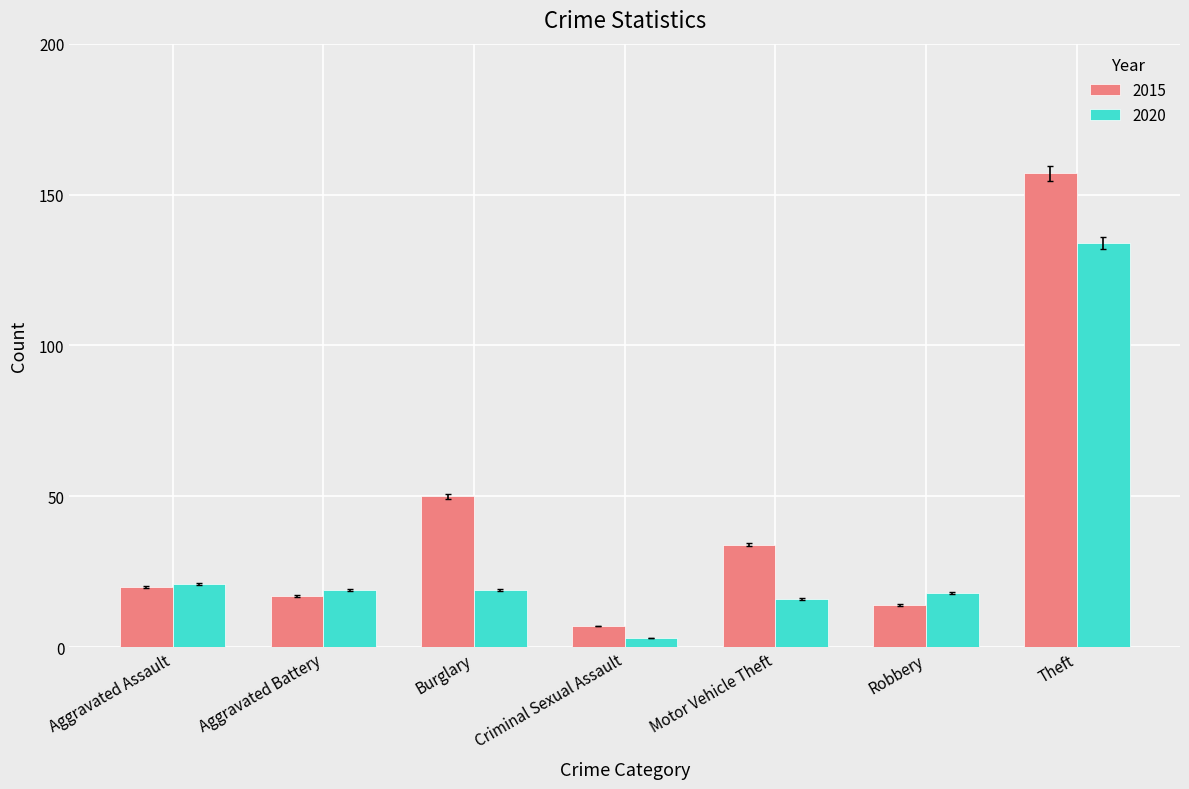

What is the difference between the 2015 values at Criminal Sexual Assault and Aggravated Assault?

13